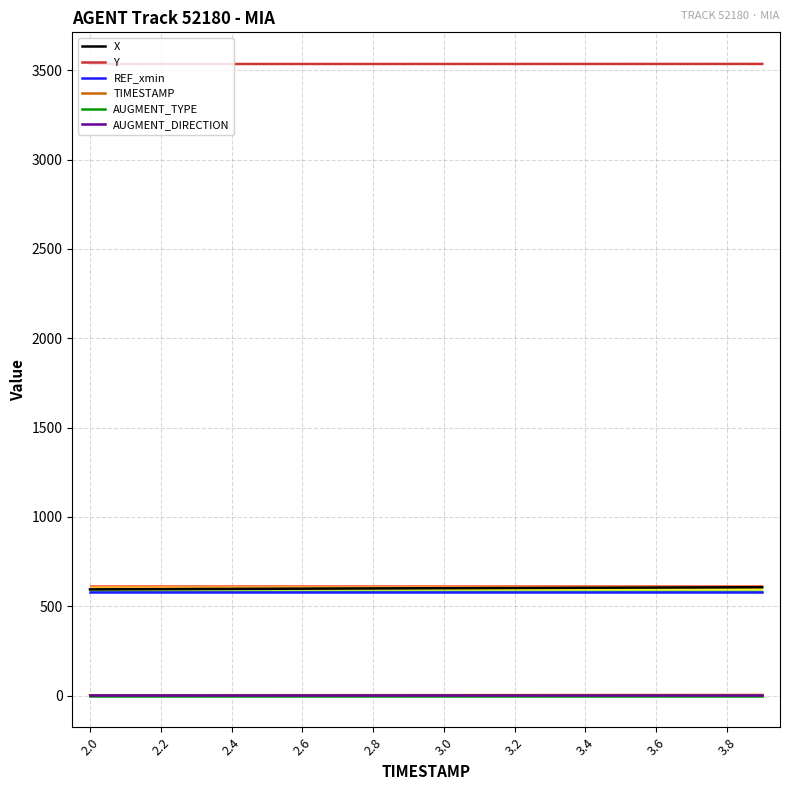

True or false: X and Y cross at least once.

False